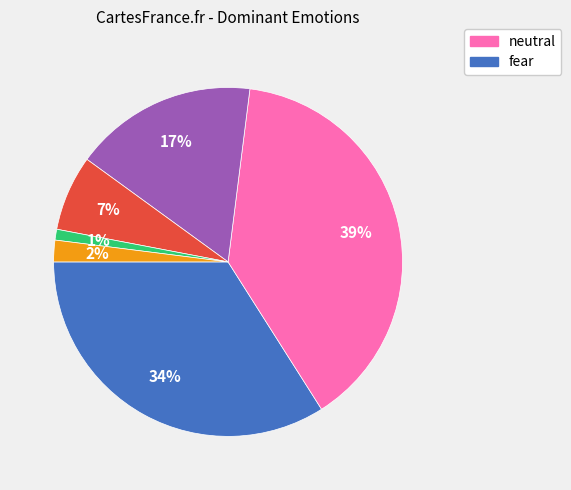

How many segments does this pie chart have?

6